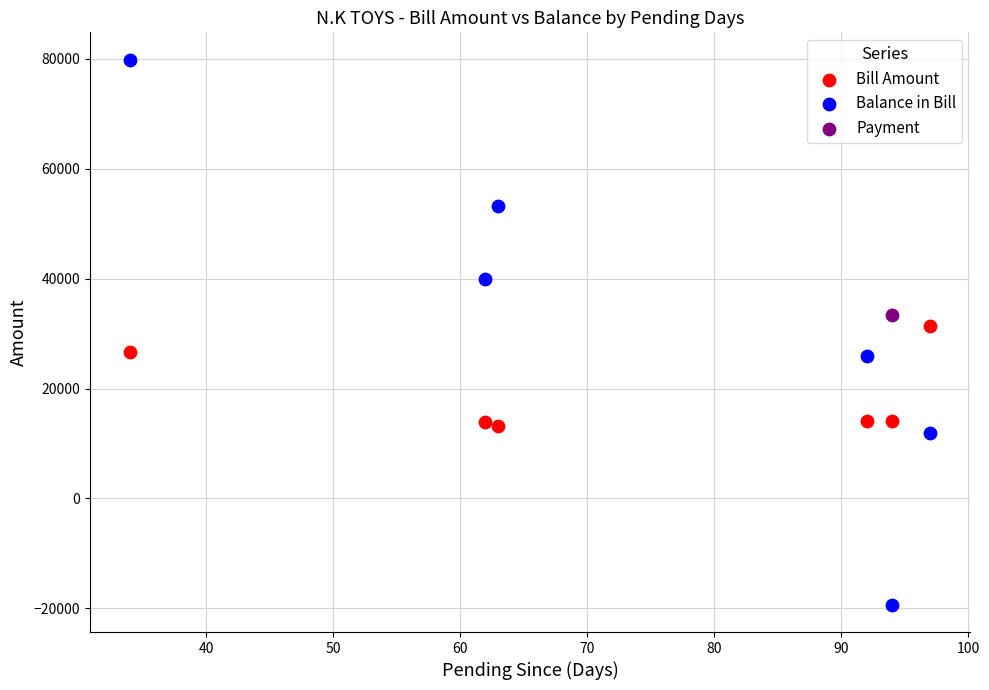

Which series contains the highest Y value?

Balance in Bill